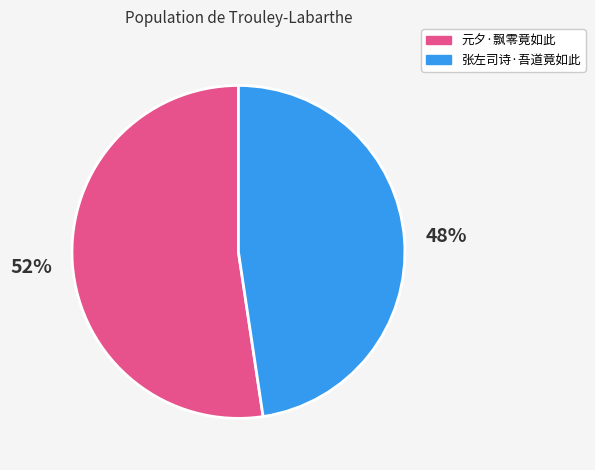

Which category has the biggest portion of the pie?

元夕·飘零竟如此